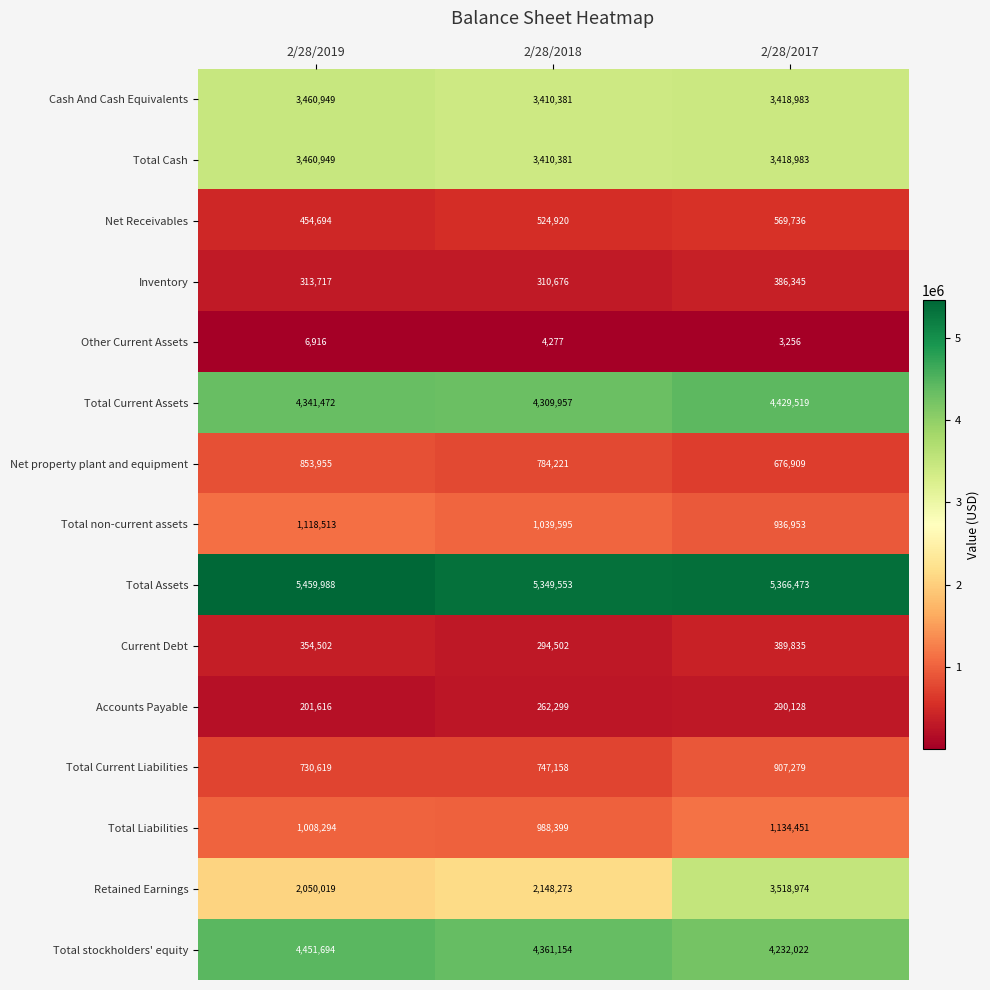

Which series has the widest spread of values?

Retained Earnings